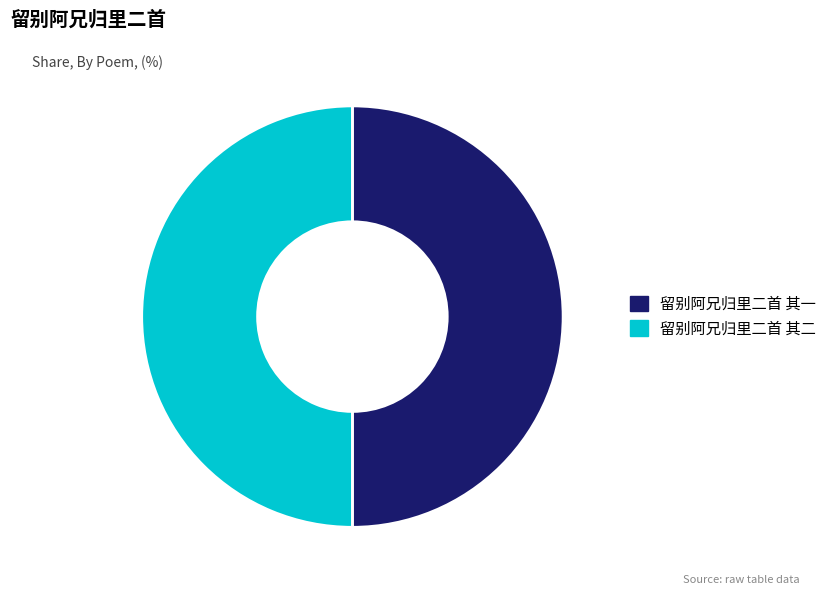

Is it true that 留别阿兄归里二首 其二 is 50% of the pie?

True